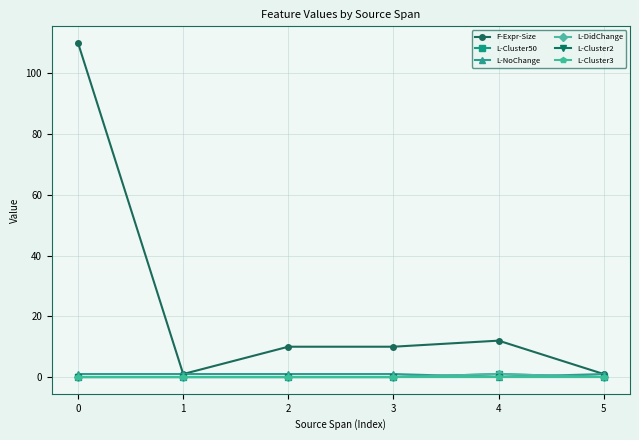

Is this an area chart (filled region under the line)?

No